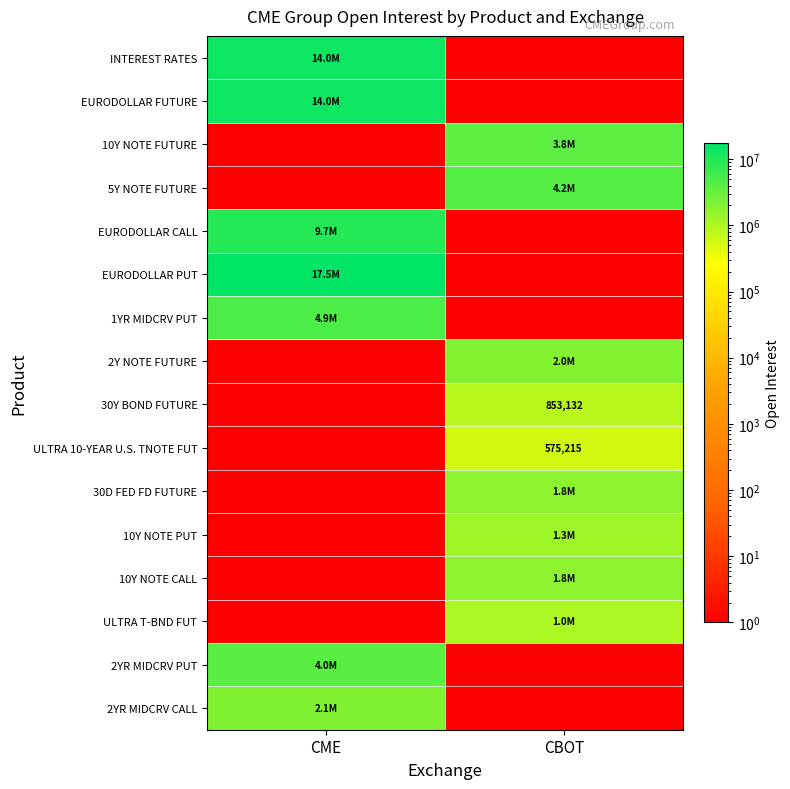

The value of 30Y BOND FUTURE at CBOT is 853132. True or false?

True